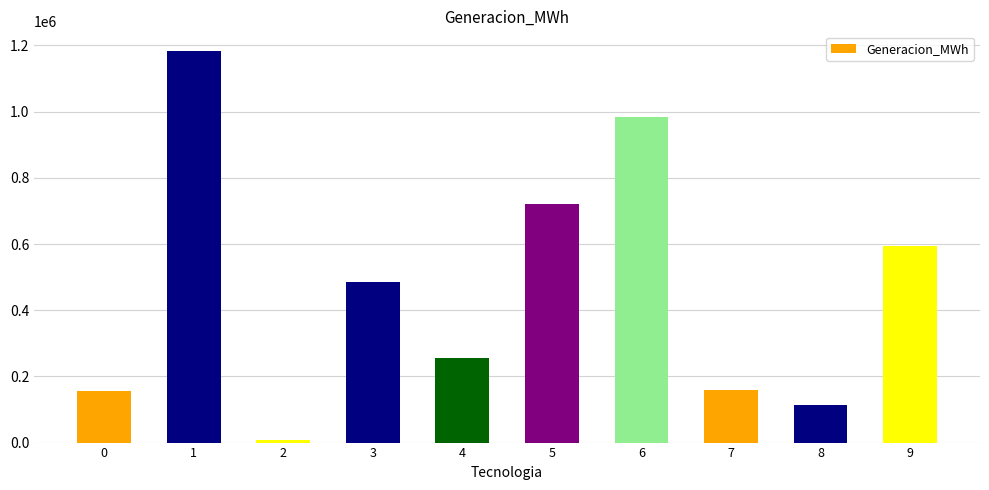

What is the average value?

466003.2